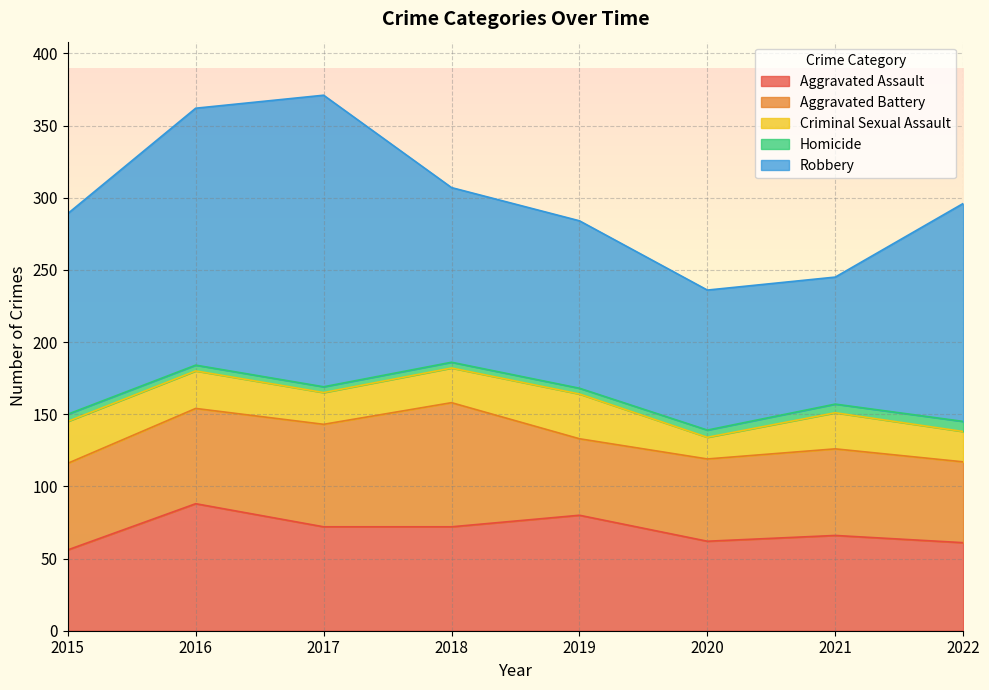

At which category does the chart reach its peak across all series?

2017